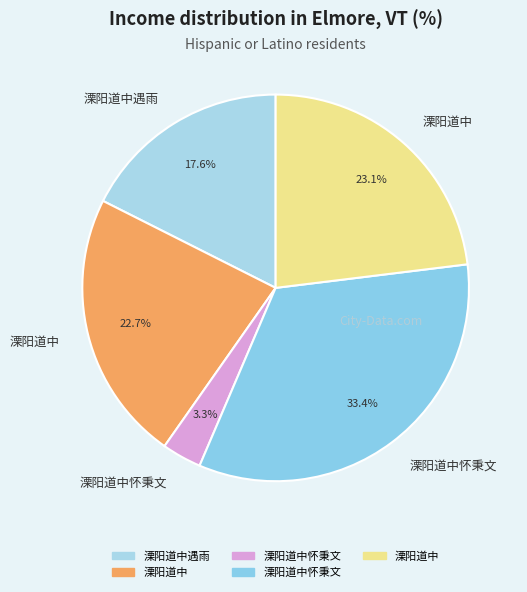

Count the number of slices in the pie.

5